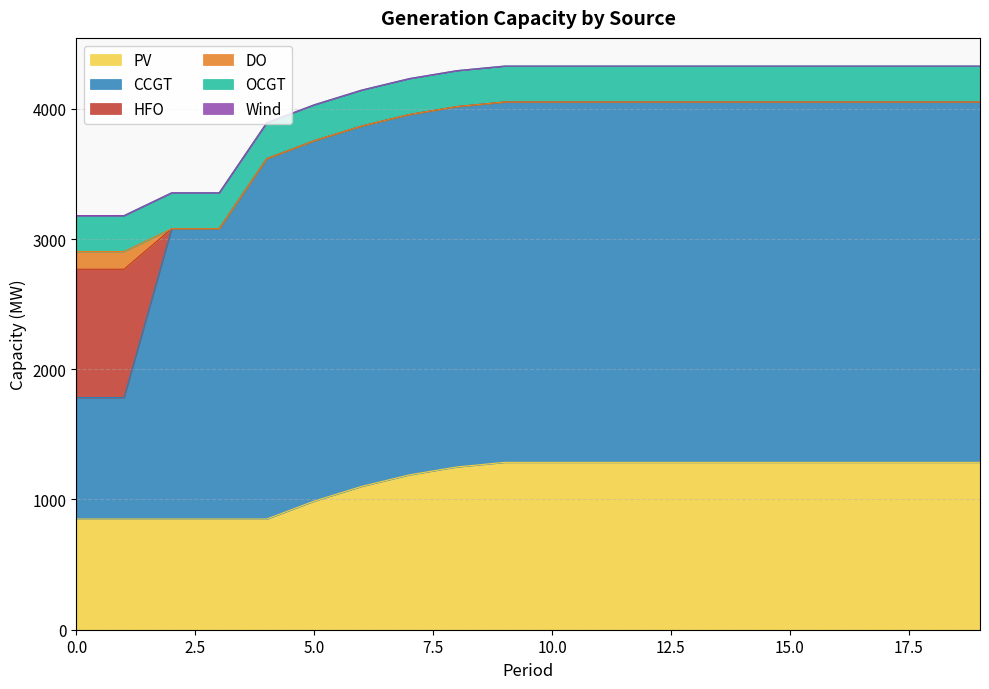

How many values in DO are above zero?

2